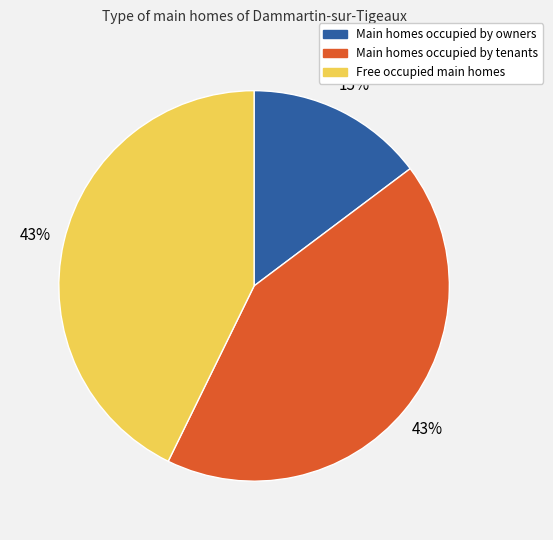

What is the smallest slice in the pie chart?

Main homes occupied by owners